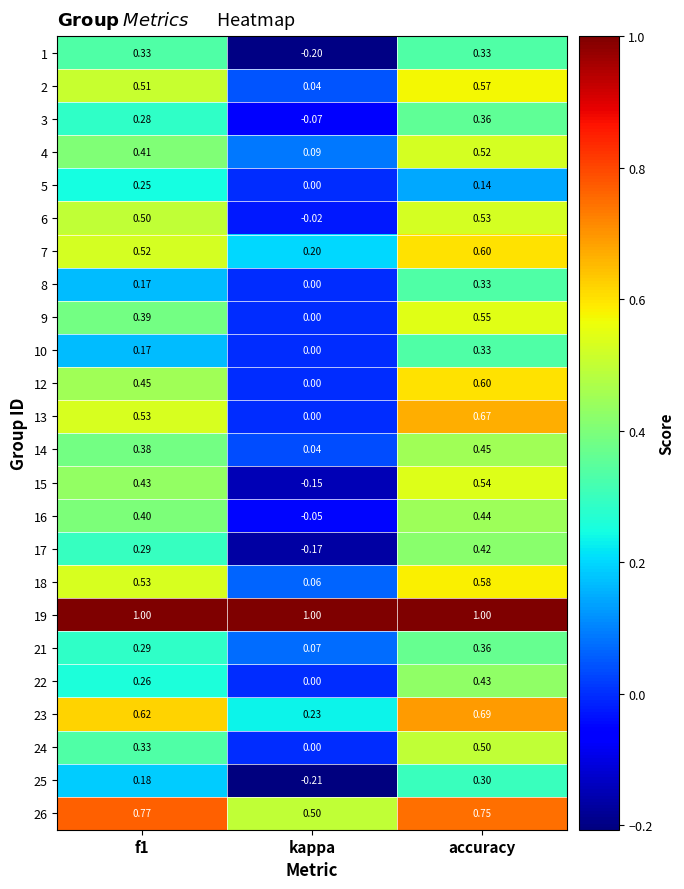

Which category has the highest value in the 22 series?

accuracy